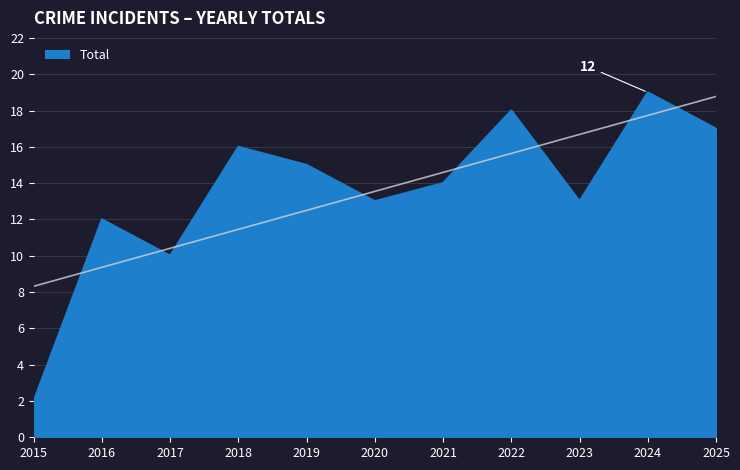

Rank the categories by value from highest to lowest.

2024, 2022, 2025, 2018, 2019, 2021, 2020, 2023, 2016, 2017, 2015